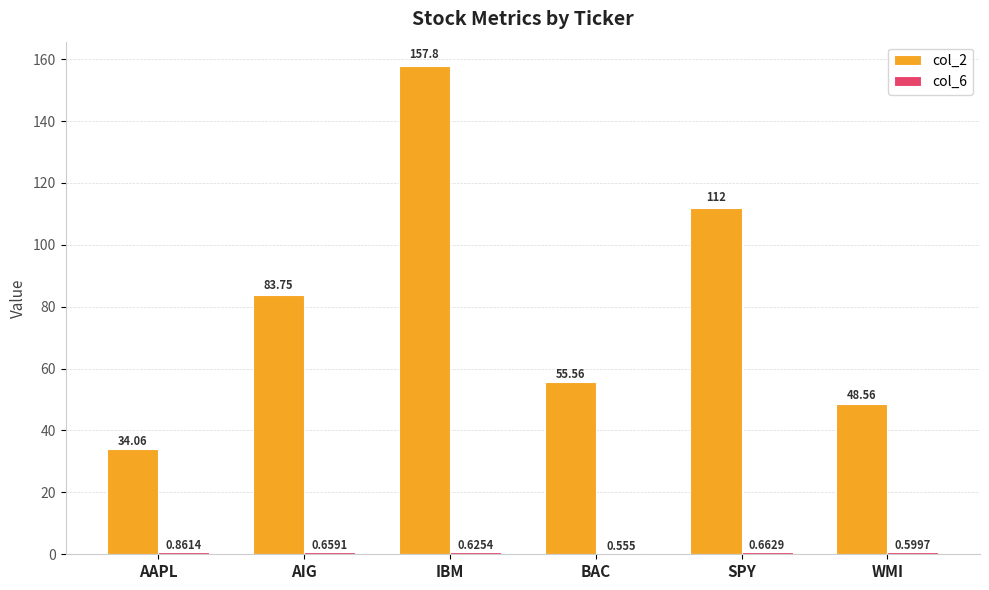

What is the label of the 6th bar from the right?

AAPL